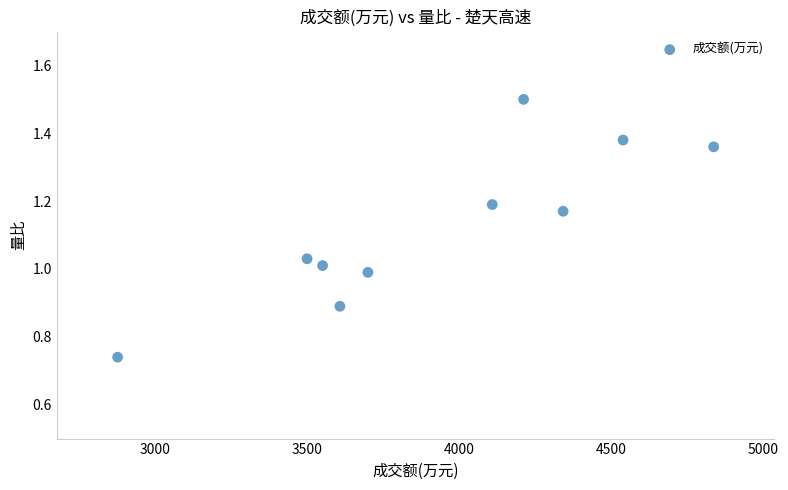

What is the range of Y values (max minus min)?

0.8